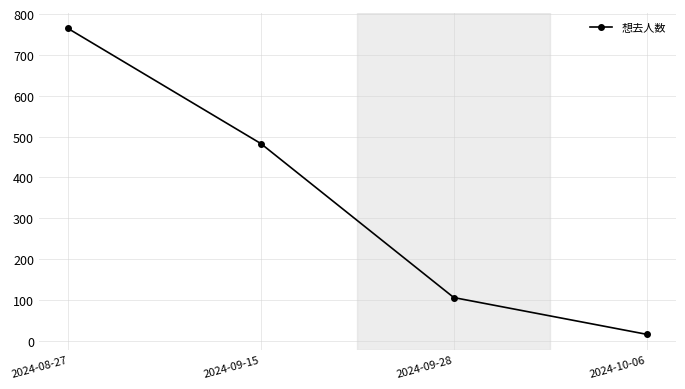

Reading left to right, what are all the values shown in this chart?

2024-08-27=765	2024-09-15=483	2024-09-28=106	2024-10-06=16